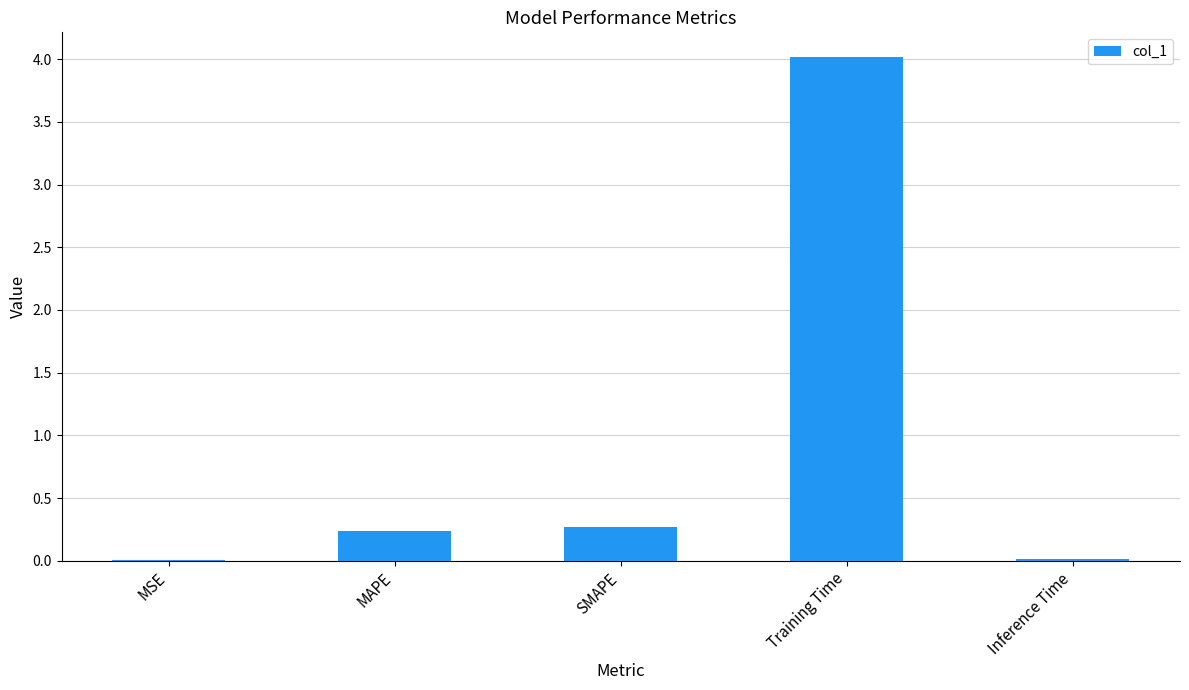

Are the bars horizontal?

No